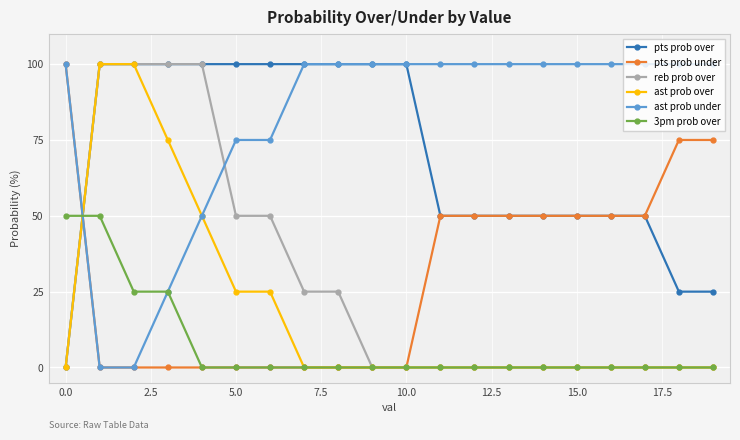

What is the value of the pts prob over point at the 3rd from the left?

100